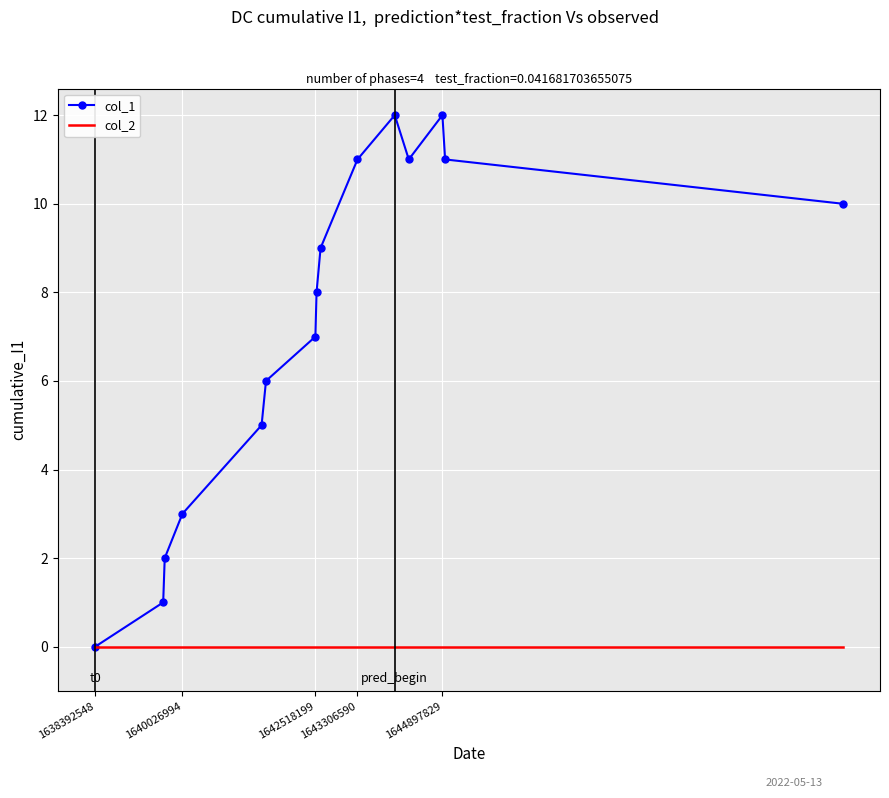

Which series has the largest total across all categories?

col_1